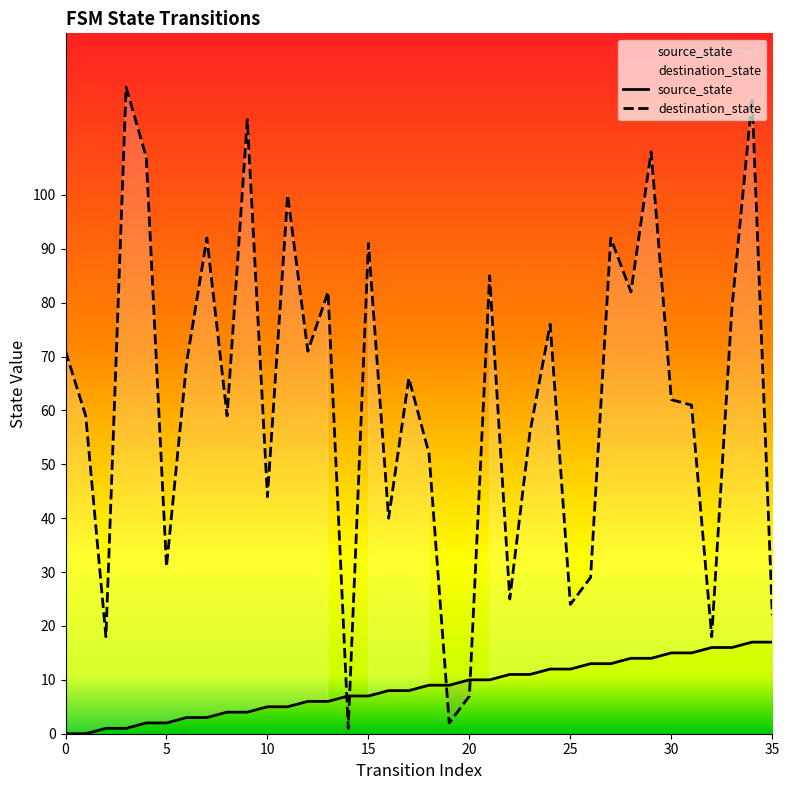

What is the label of the 26th point from the right?

10